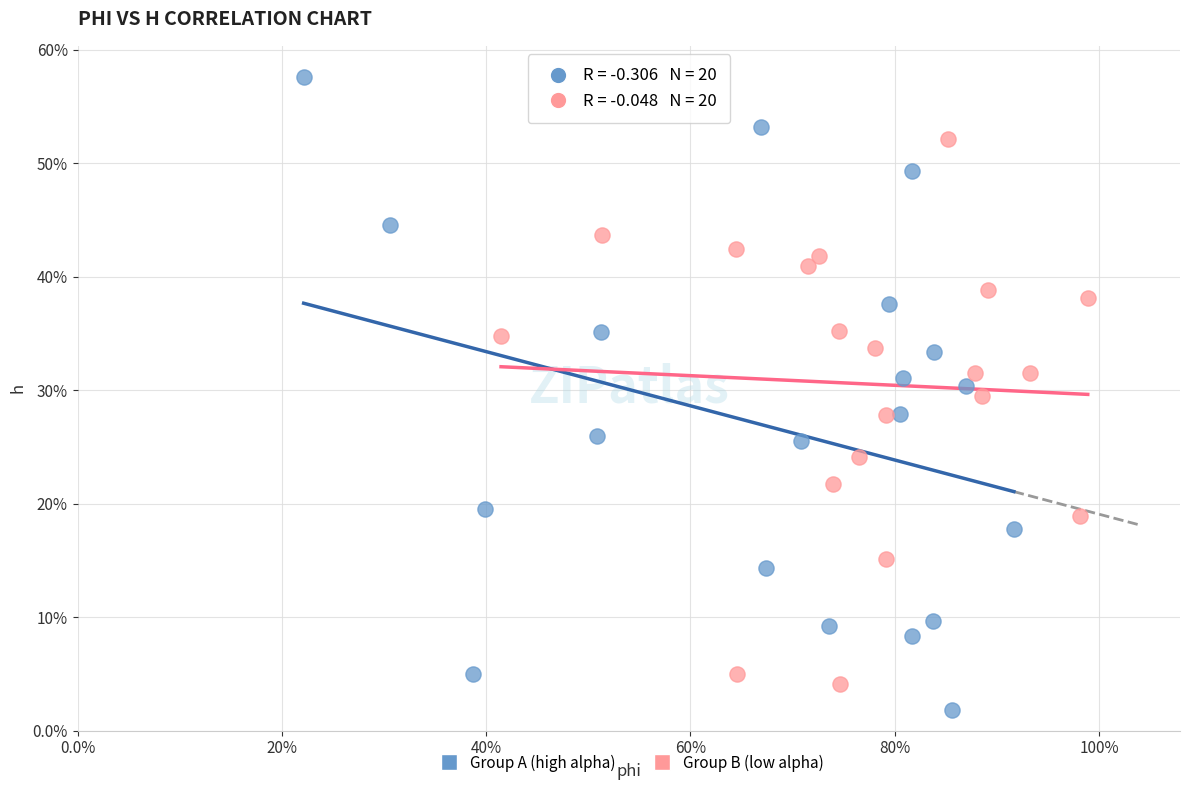

Which series contains the lowest Y value?

Group A (high alpha)